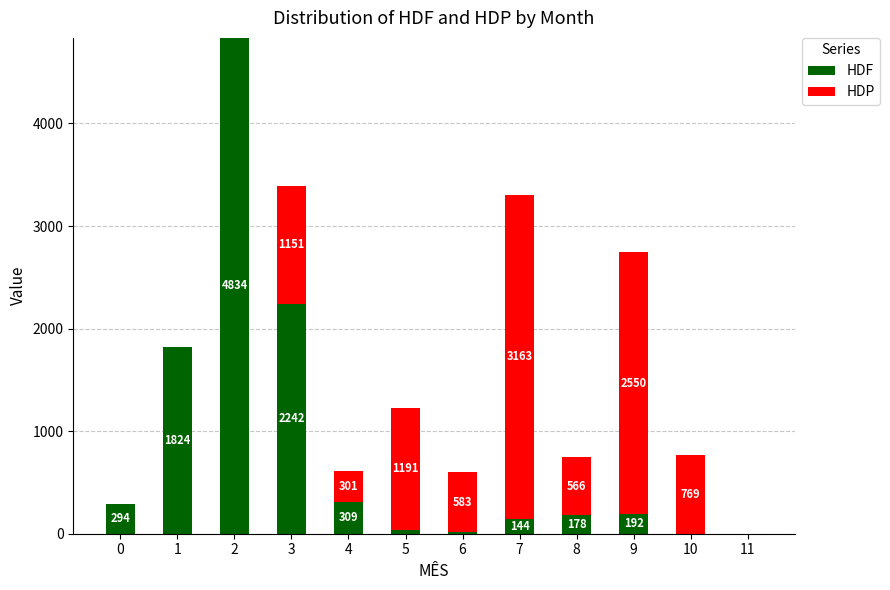

What are all the series names shown in the legend?

HDF, HDP